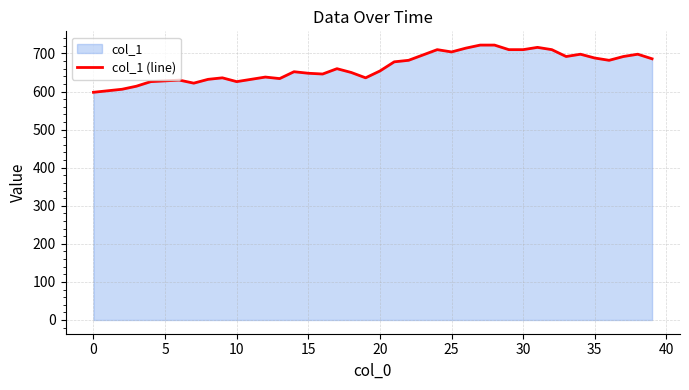

True or false: the data shows 698 at 34.

True